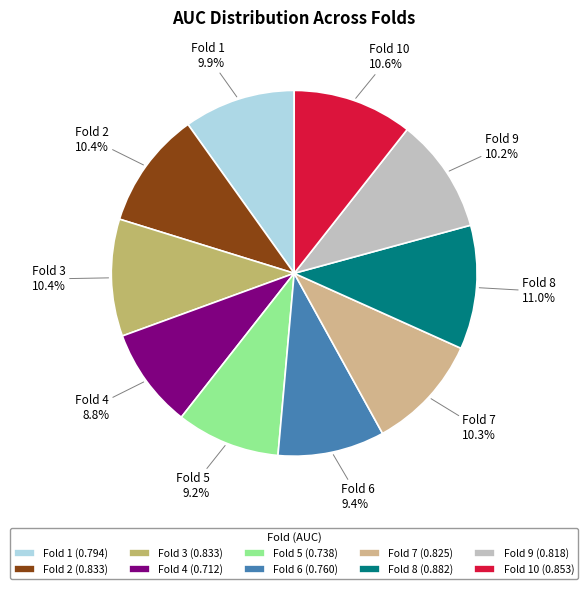

What percentage is NOT represented by Fold 3?

89.6%